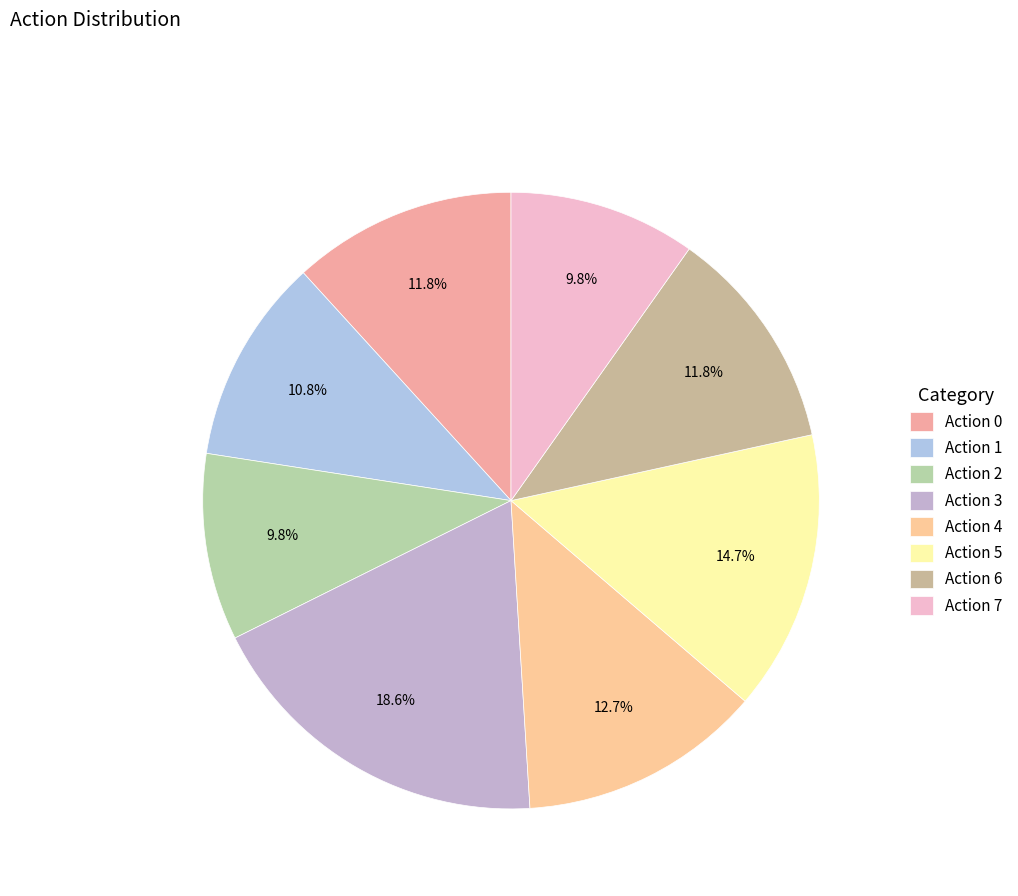

Is Action 4 the majority of the pie?

No